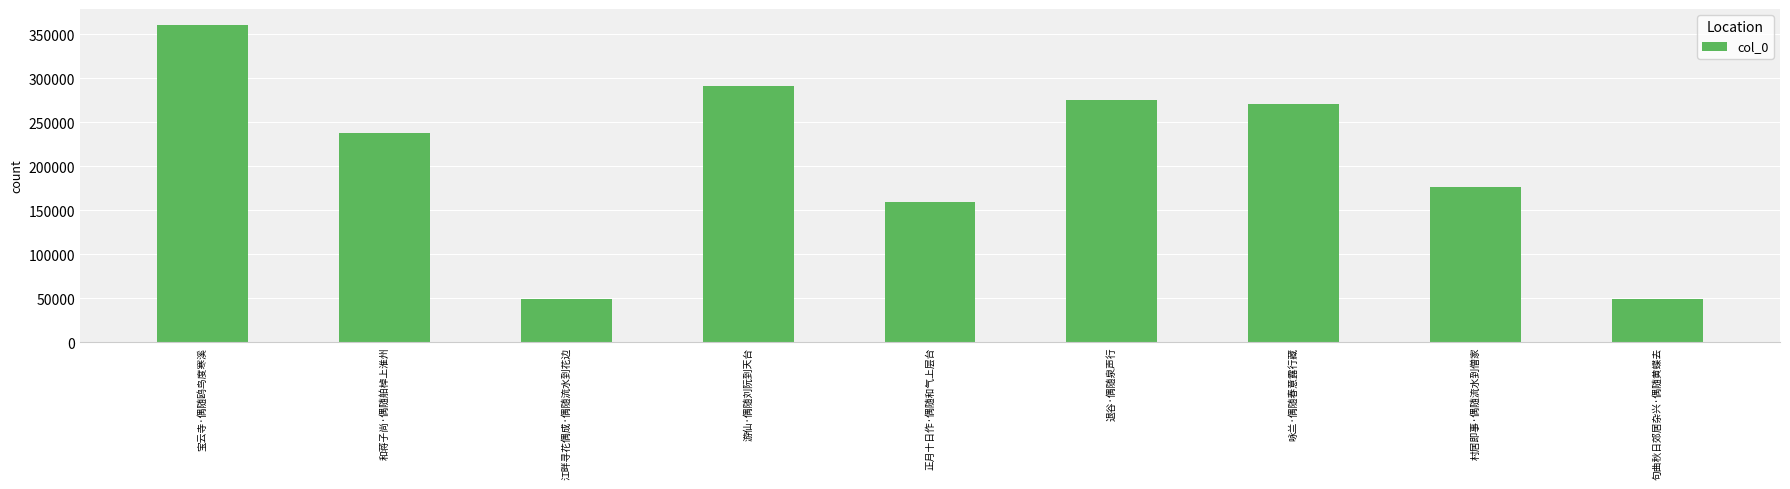

Are the bars horizontal?

No